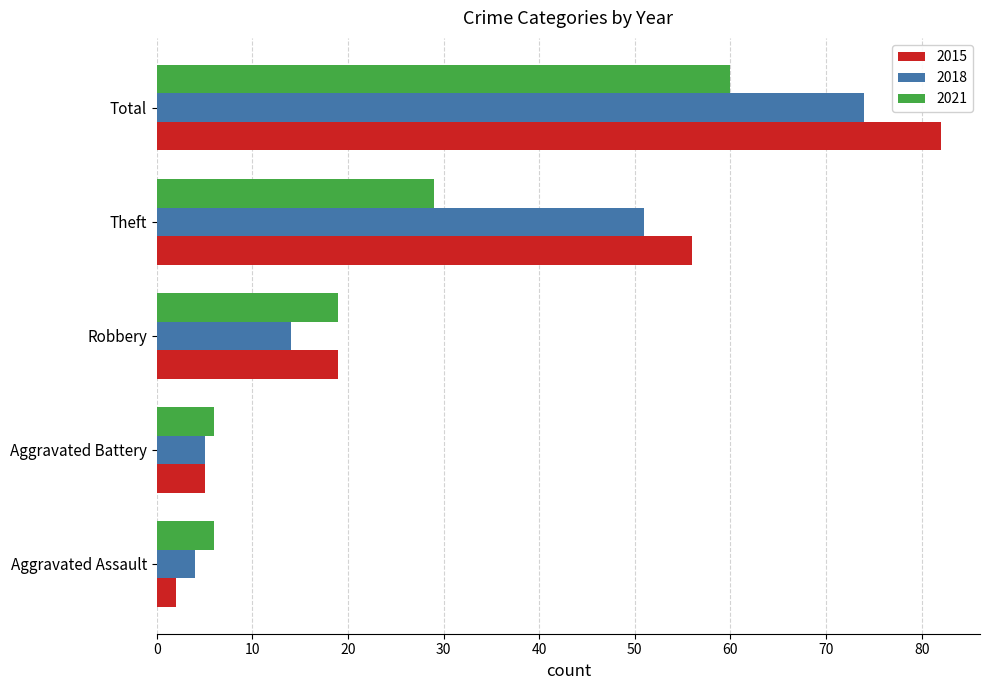

Where is 2015 nearest to the value 42?

Theft